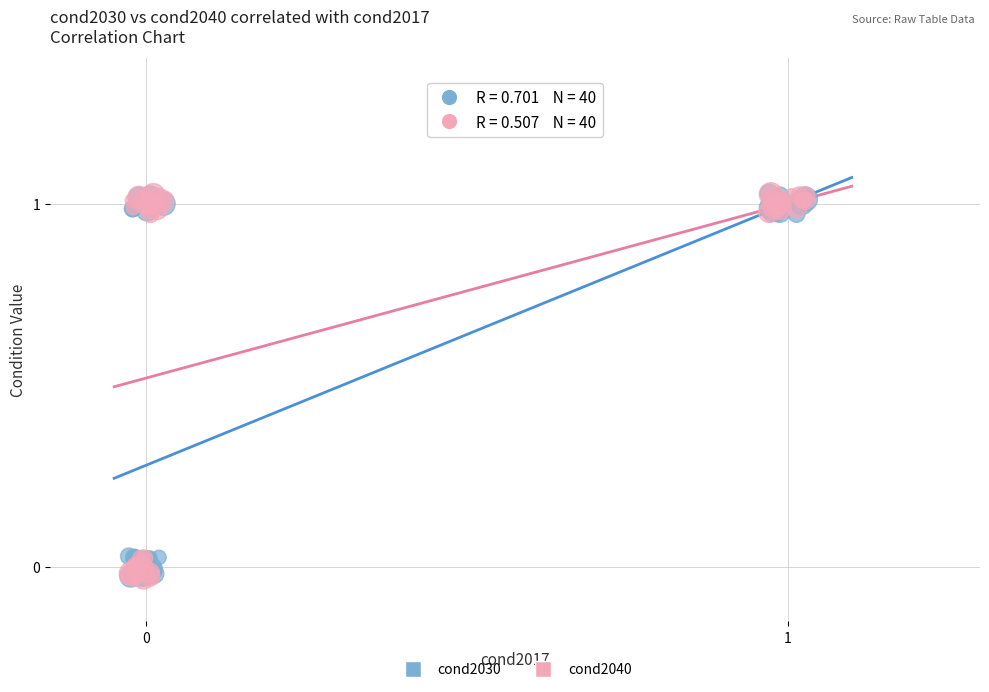

What are all the series names shown in the legend?

cond2030, cond2040